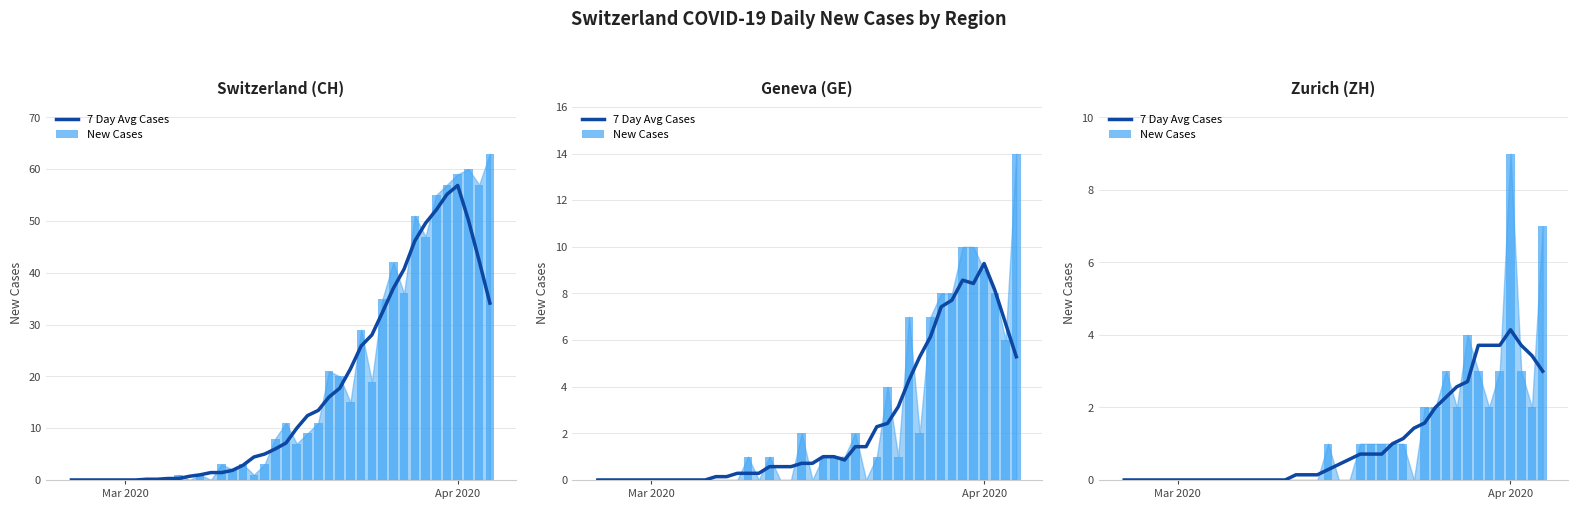

Which series has the widest spread of values?

New Cases